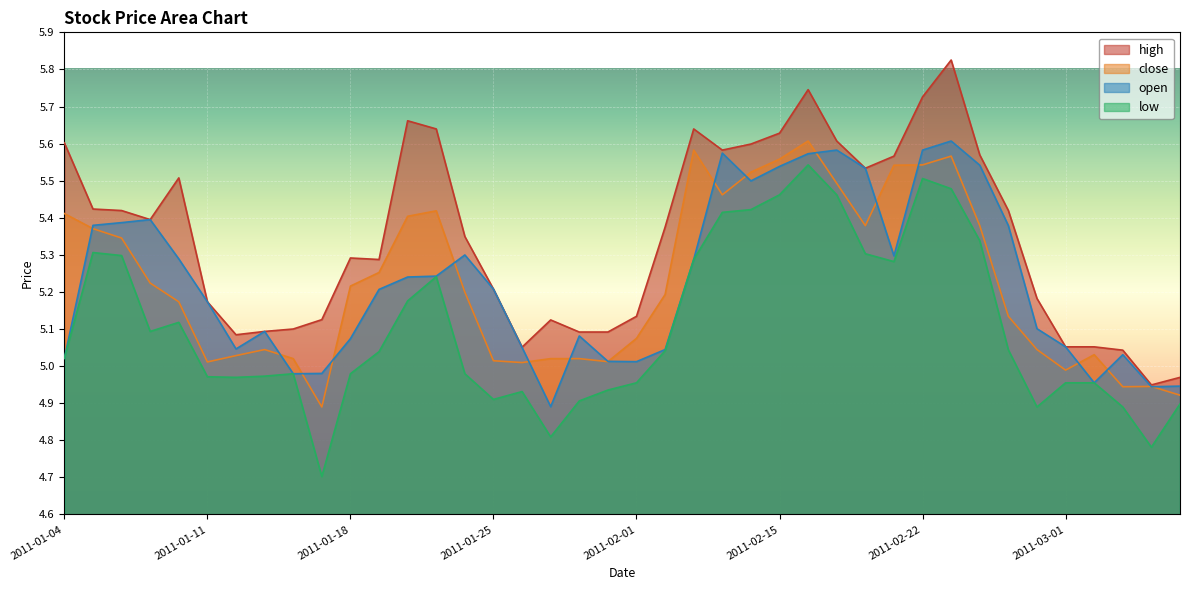

Reading left to right, extract all data points from this chart.

high: 2011-01-04=5.6	2011-01-05=5.4	2011-01-06=5.4	2011-01-07=5.4	2011-01-10=5.5	2011-01-11=5.2	2011-01-12=5.1	2011-01-13=5.1	2011-01-14=5.1	2011-01-17=5.1	2011-01-18=5.3	2011-01-19=5.3	2011-01-20=5.7	2011-01-21=5.6	2011-01-24=5.3	2011-01-25=5.2	2011-01-26=5.1	2011-01-27=5.1	2011-01-28=5.1	2011-01-31=5.1	2011-02-01=5.1	2011-02-09=5.4	2011-02-10=5.6	2011-02-11=5.6	2011-02-14=5.6	2011-02-15=5.6	2011-02-16=5.7	2011-02-17=5.6	2011-02-18=5.5	2011-02-21=5.6	2011-02-22=5.7	2011-02-23=5.8	2011-02-24=5.6	2011-02-25=5.4	2011-02-28=5.2	2011-03-01=5.1	2011-03-02=5.1	2011-03-03=5.0	2011-03-04=4.9	2011-03-07=5.0
close: 2011-01-04=5.4	2011-01-05=5.4	2011-01-06=5.3	2011-01-07=5.2	2011-01-10=5.2	2011-01-11=5.0	2011-01-12=5.0	2011-01-13=5.0	2011-01-14=5.0	2011-01-17=4.9	2011-01-18=5.2	2011-01-19=5.3	2011-01-20=5.4	2011-01-21=5.4	2011-01-24=5.2	2011-01-25=5.0	2011-01-26=5.0	2011-01-27=5.0	2011-01-28=5.0	2011-01-31=5.0	2011-02-01=5.1	2011-02-09=5.2	2011-02-10=5.6	2011-02-11=5.5	2011-02-14=5.5	2011-02-15=5.6	2011-02-16=5.6	2011-02-17=5.5	2011-02-18=5.4	2011-02-21=5.5	2011-02-22=5.5	2011-02-23=5.6	2011-02-24=5.4	2011-02-25=5.1	2011-02-28=5.0	2011-03-01=5.0	2011-03-02=5.0	2011-03-03=4.9	2011-03-04=4.9	2011-03-07=4.9
low: 2011-01-04=5.0	2011-01-05=5.3	2011-01-06=5.3	2011-01-07=5.1	2011-01-10=5.1	2011-01-11=5.0	2011-01-12=5.0	2011-01-13=5.0	2011-01-14=5.0	2011-01-17=4.7	2011-01-18=5.0	2011-01-19=5.0	2011-01-20=5.2	2011-01-21=5.2	2011-01-24=5.0	2011-01-25=4.9	2011-01-26=4.9	2011-01-27=4.8	2011-01-28=4.9	2011-01-31=4.9	2011-02-01=5.0	2011-02-09=5.0	2011-02-10=5.3	2011-02-11=5.4	2011-02-14=5.4	2011-02-15=5.5	2011-02-16=5.5	2011-02-17=5.5	2011-02-18=5.3	2011-02-21=5.3	2011-02-22=5.5	2011-02-23=5.5	2011-02-24=5.3	2011-02-25=5.0	2011-02-28=4.9	2011-03-01=5.0	2011-03-02=5.0	2011-03-03=4.9	2011-03-04=4.8	2011-03-07=4.9
open: 2011-01-04=5.0	2011-01-05=5.4	2011-01-06=5.4	2011-01-07=5.4	2011-01-10=5.3	2011-01-11=5.2	2011-01-12=5.0	2011-01-13=5.1	2011-01-14=5.0	2011-01-17=5.0	2011-01-18=5.1	2011-01-19=5.2	2011-01-20=5.2	2011-01-21=5.2	2011-01-24=5.3	2011-01-25=5.2	2011-01-26=5.1	2011-01-27=4.9	2011-01-28=5.1	2011-01-31=5.0	2011-02-01=5.0	2011-02-09=5.0	2011-02-10=5.3	2011-02-11=5.6	2011-02-14=5.5	2011-02-15=5.5	2011-02-16=5.6	2011-02-17=5.6	2011-02-18=5.5	2011-02-21=5.3	2011-02-22=5.6	2011-02-23=5.6	2011-02-24=5.5	2011-02-25=5.4	2011-02-28=5.1	2011-03-01=5.1	2011-03-02=5.0	2011-03-03=5.0	2011-03-04=4.9	2011-03-07=4.9